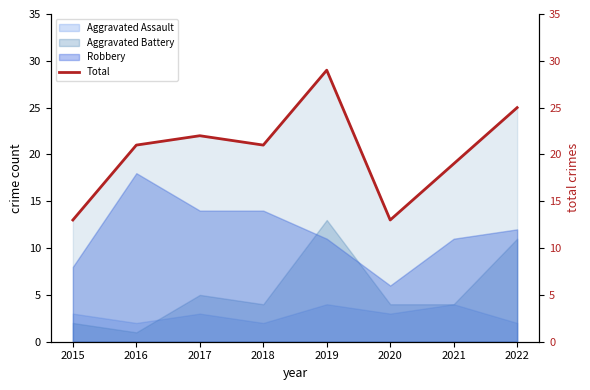

What is the difference between the second highest and minimum values?

12